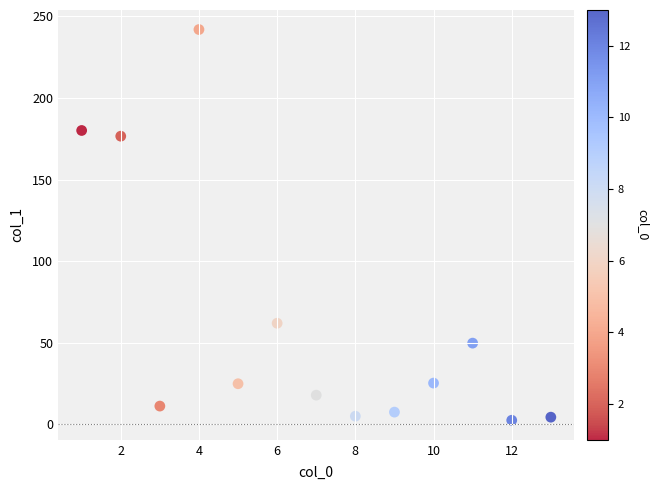

What is the range of X values (max minus min)?

12.0